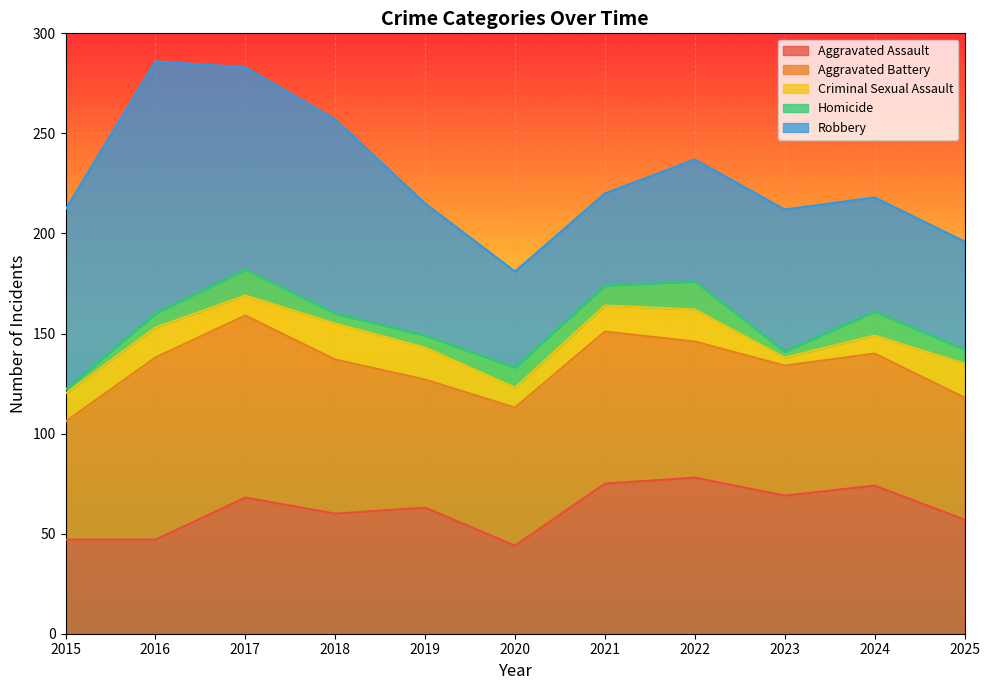

Is it true that Aggravated Assault equals 74 at 2024?

True